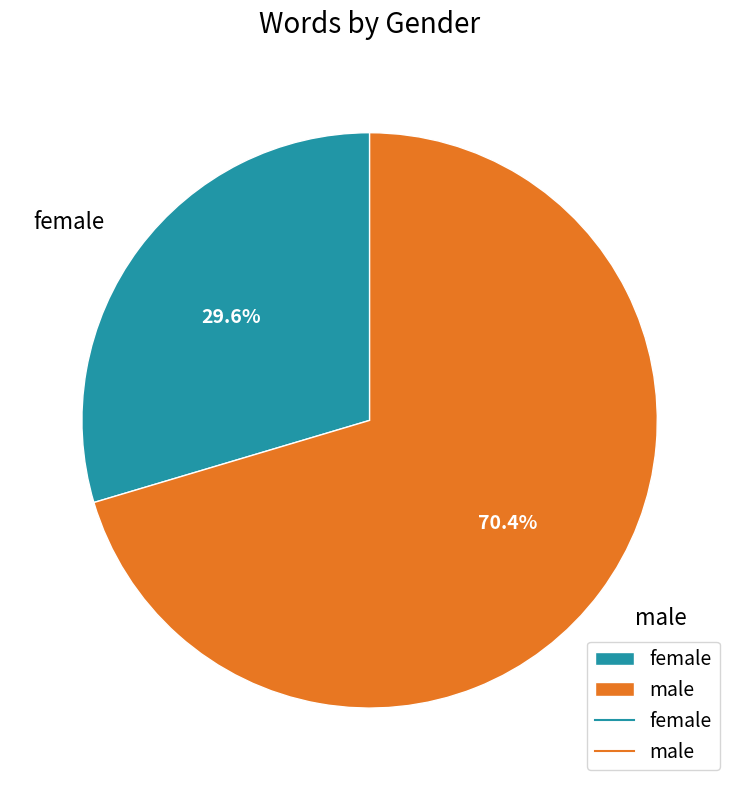

How many segments does this pie chart have?

2